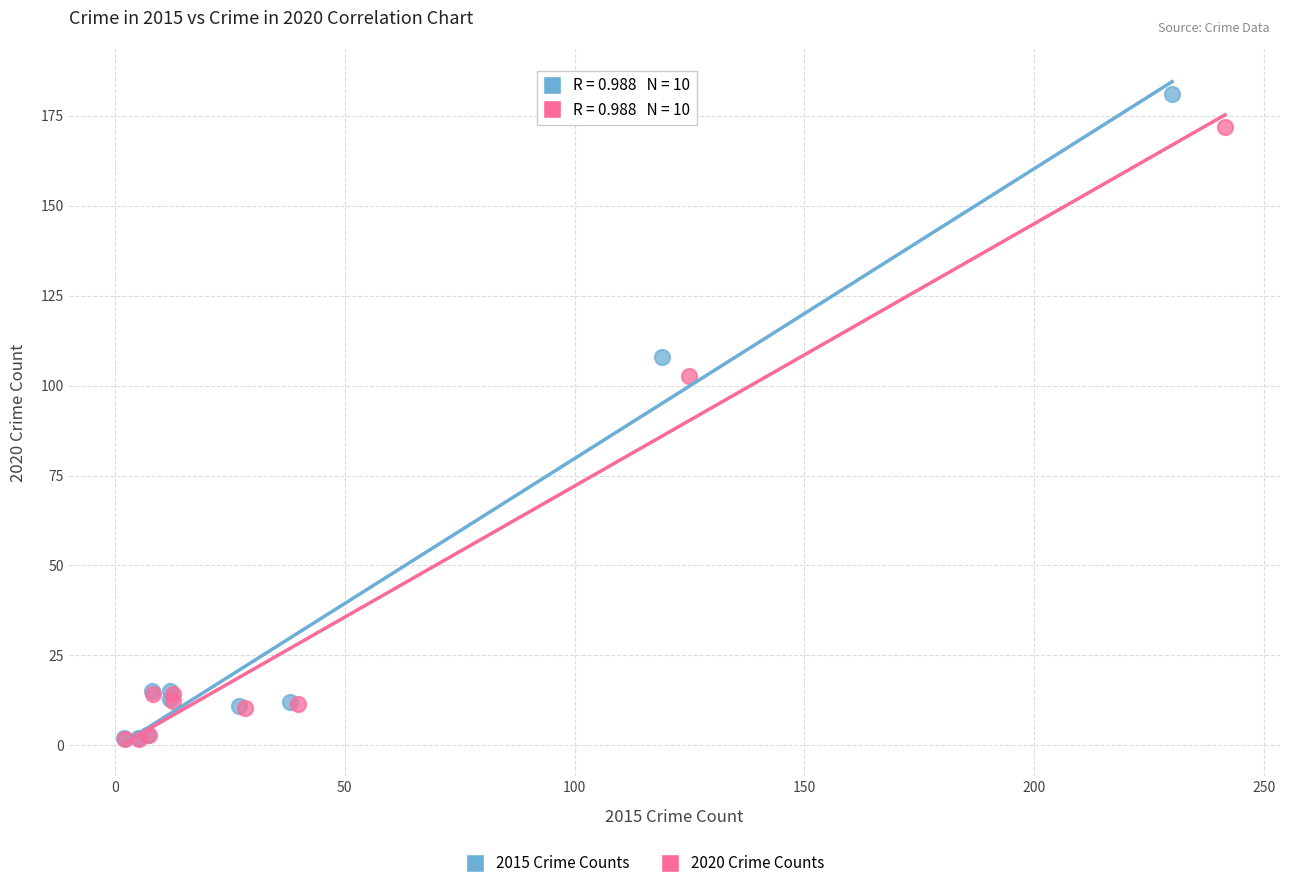

Which series has the widest spread of Y values?

2015 Crime Counts